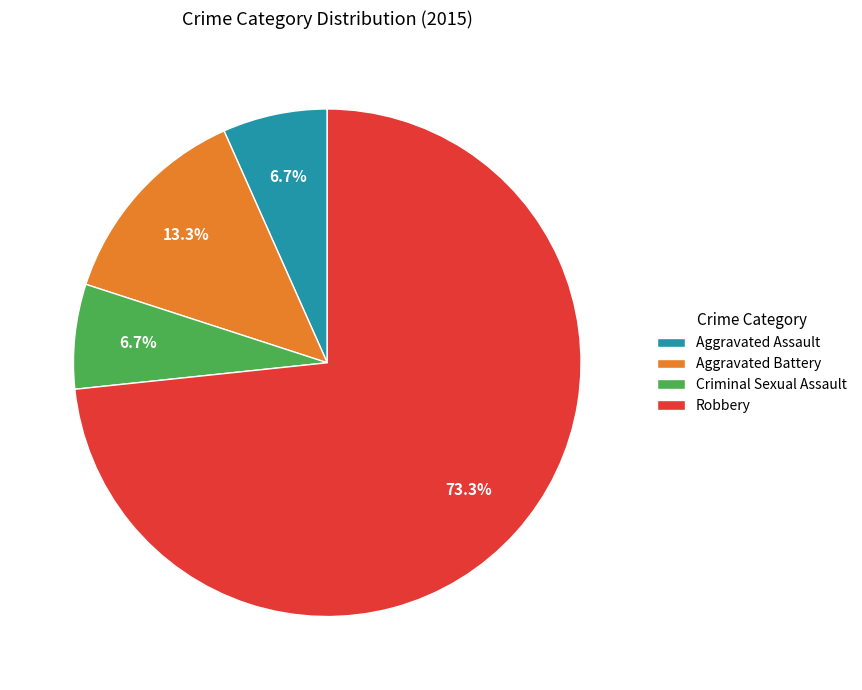

Count the number of slices in the pie.

4